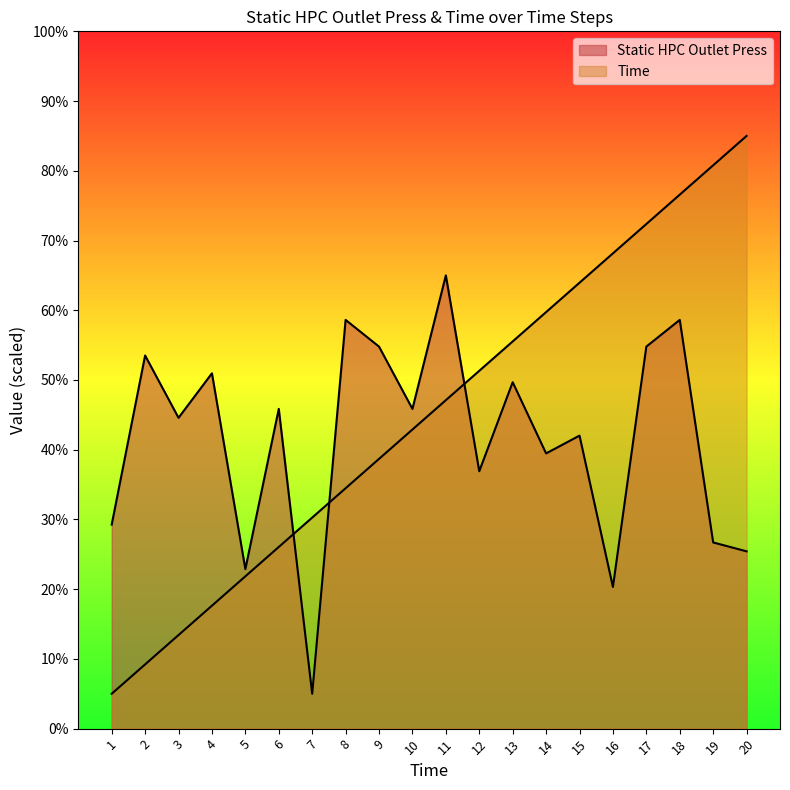

Reading left to right, transcribe all the data shown in this chart.

Static HPC Outlet Press: 1=29.3	2=53.5	3=44.6	4=51.0	5=22.9	6=45.9	7=5.0	8=58.6	9=54.8	10=45.9	11=65.0	12=36.9	13=49.7	14=39.5	15=42.0	16=20.3	17=54.8	18=58.6	19=26.7	20=25.4
Time: 1=5.0	2=9.2	3=13.4	4=17.6	5=21.8	6=26.1	7=30.3	8=34.5	9=38.7	10=42.9	11=47.1	12=51.3	13=55.5	14=59.7	15=63.9	16=68.2	17=72.4	18=76.6	19=80.8	20=85.0